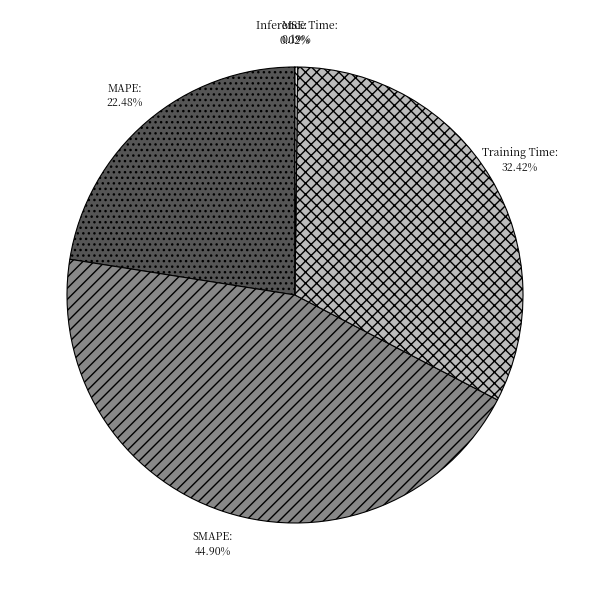

To the nearest percent, what percentage of the pie is Training Time?

32%